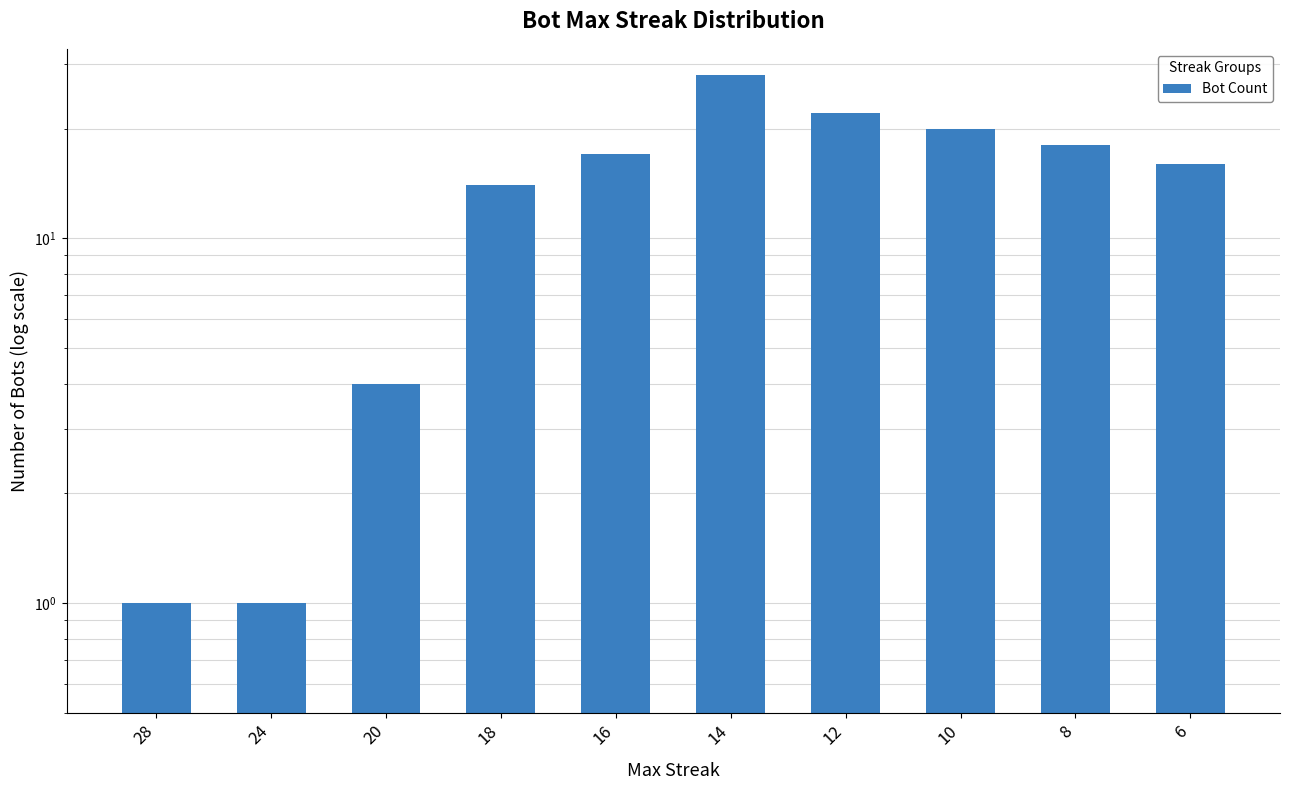

Reading left to right, transcribe all the data shown in this chart.

1	1	4	14	17	28	22	20	18	16